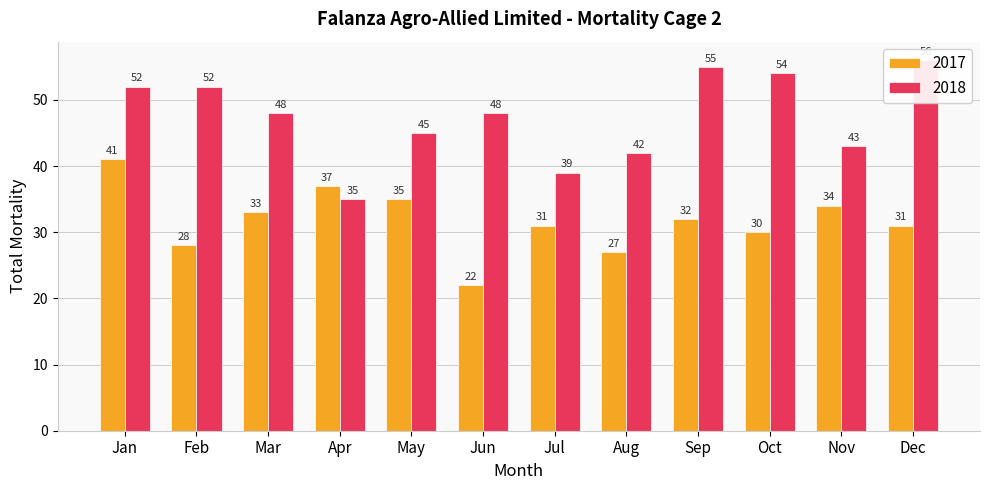

At which label is 2018 closest to 45?

May